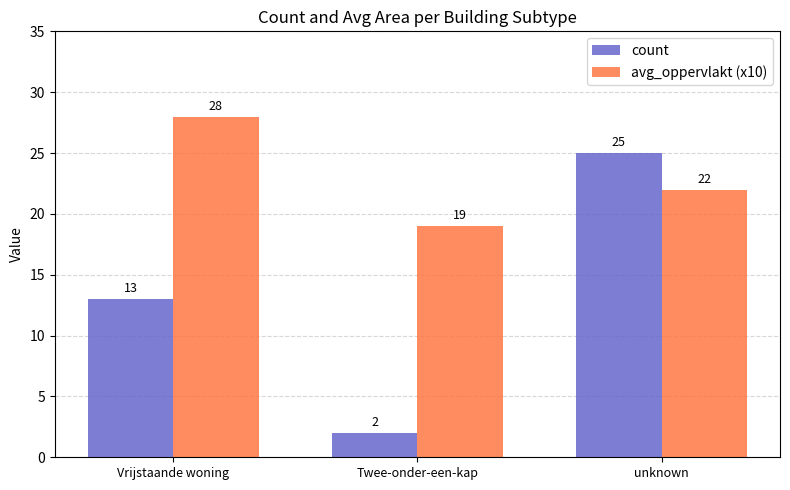

What is the difference between the highest and lowest values at unknown?

3